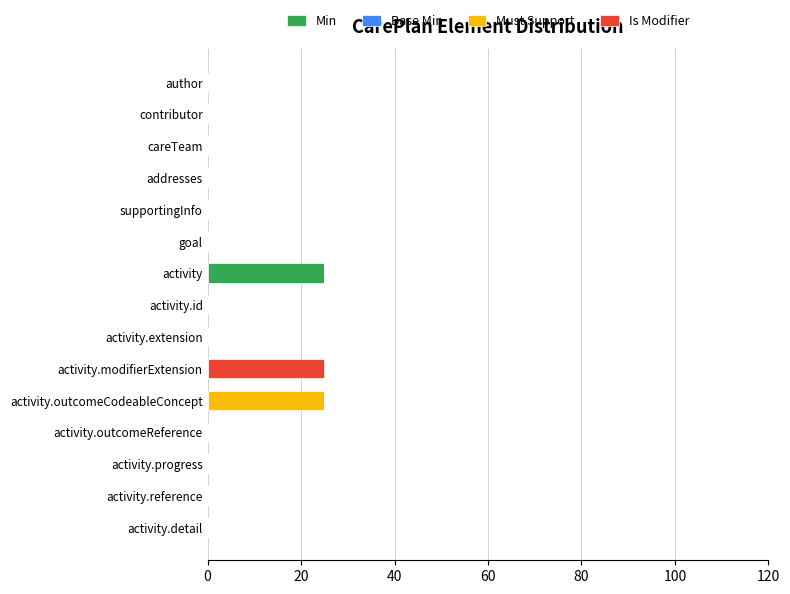

True or false: Min has a value of 0 at activity.outcomeReference.

True